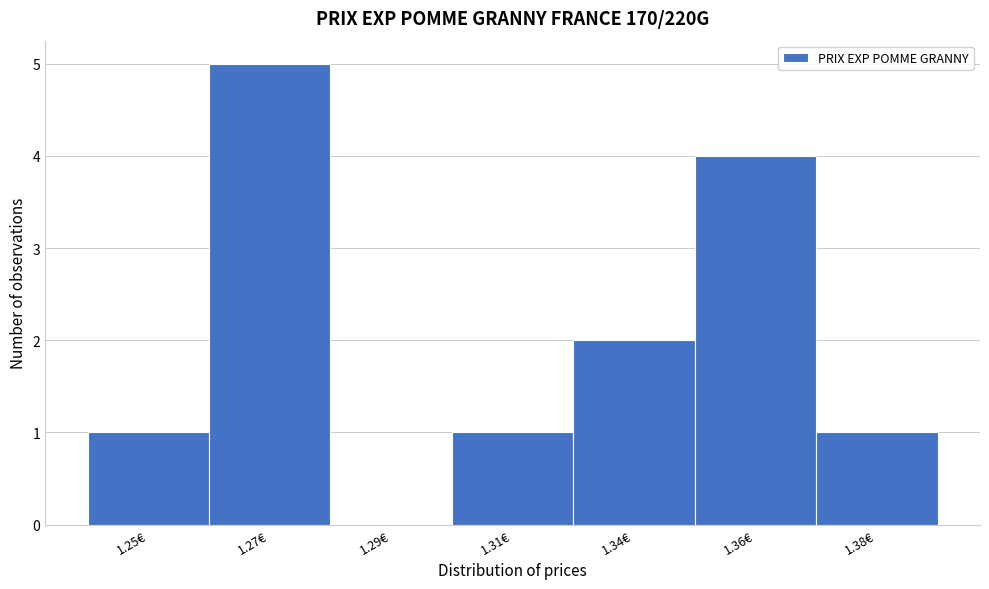

Reading right to left, extract all data points from this chart.

1.38€=1	1.36€=4	1.34€=2	1.31€=1	1.29€=0	1.27€=5	1.25€=1